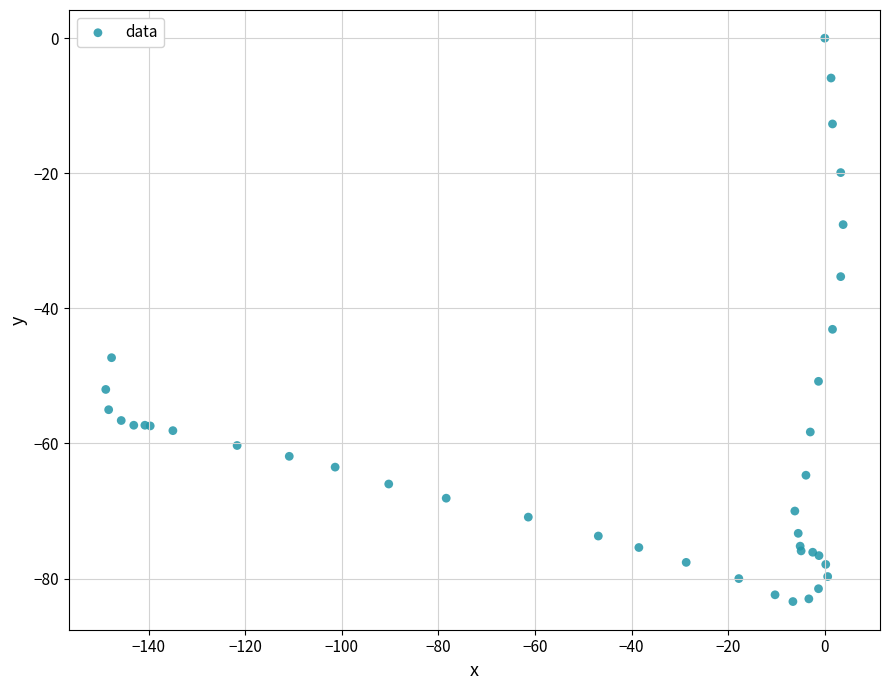

What Y value in the scatter plot is closest to -41?

-43.1